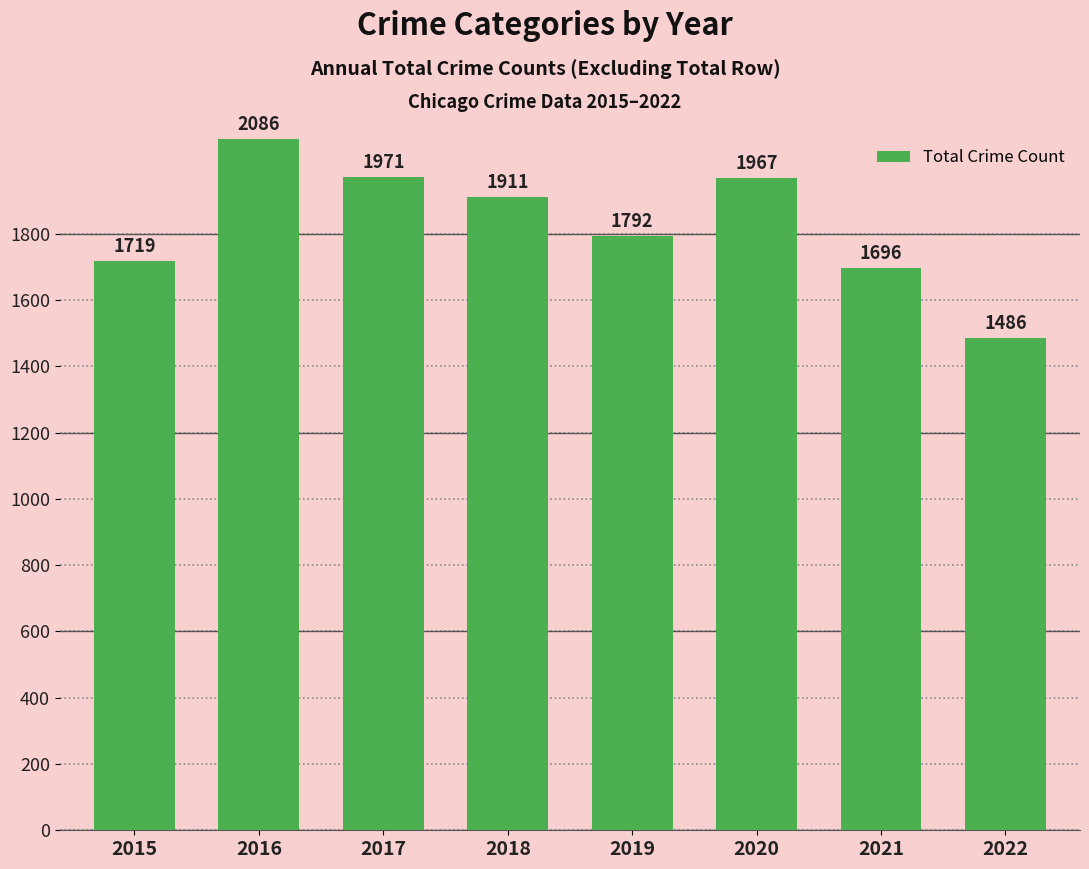

What is the change in value from 2016 to 2017?

-115